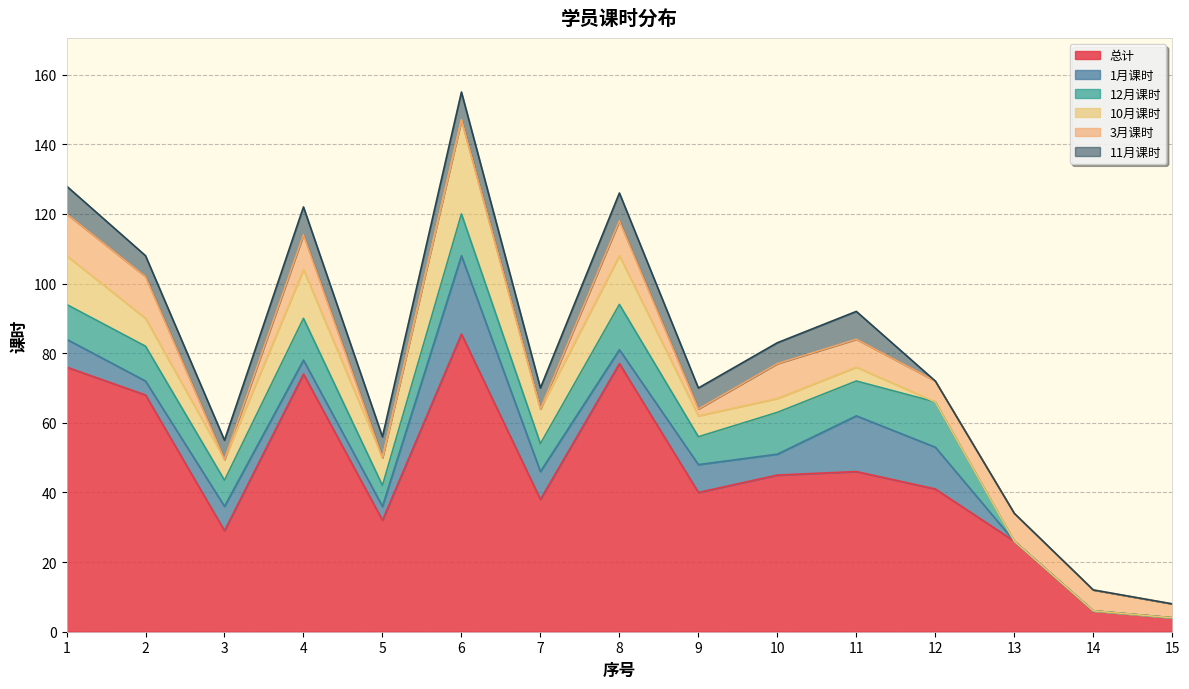

Which series has the largest total across all categories?

总计